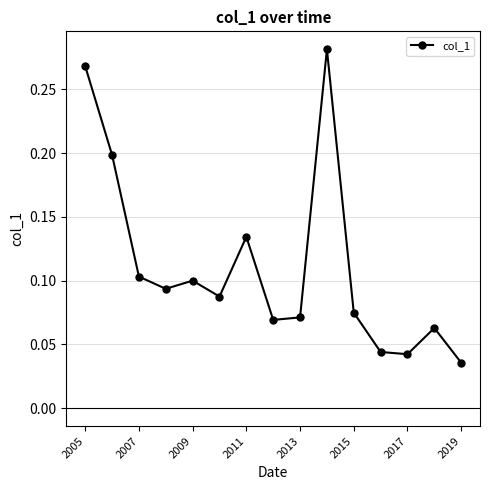

How many points are higher than both their immediate neighbors (excluding endpoints)?

4